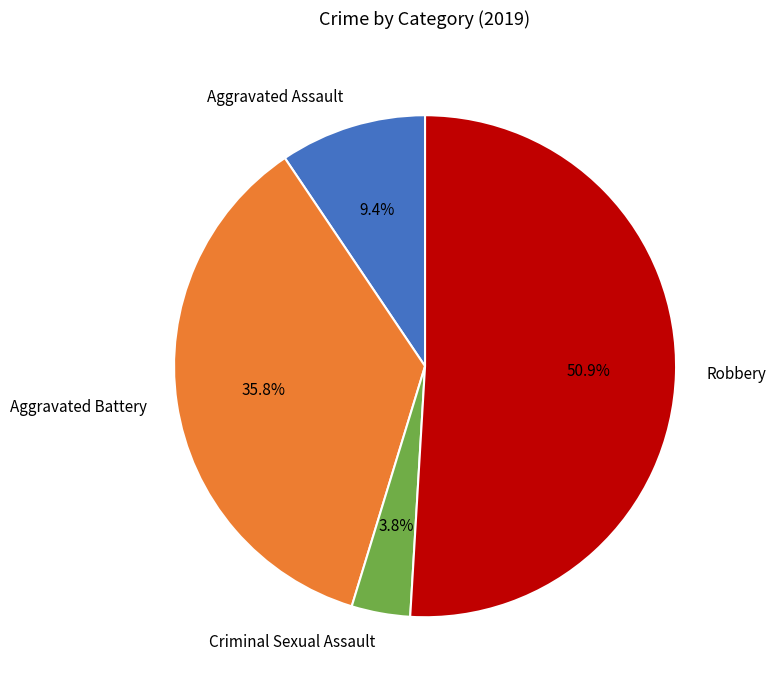

What percentage is the Aggravated Battery slice, to the nearest percent?

36%